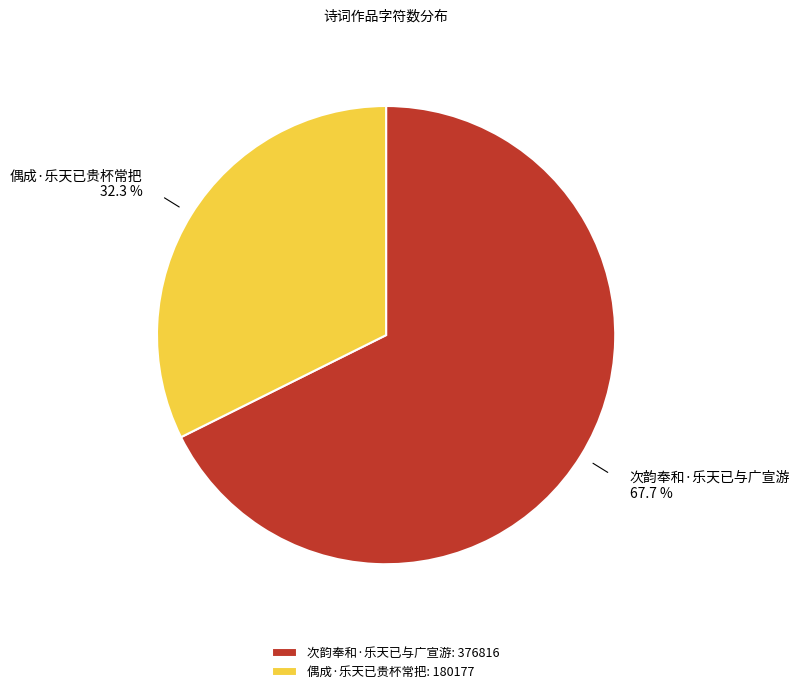

Which category has the biggest portion of the pie?

次韵奉和·乐天已与广宣游